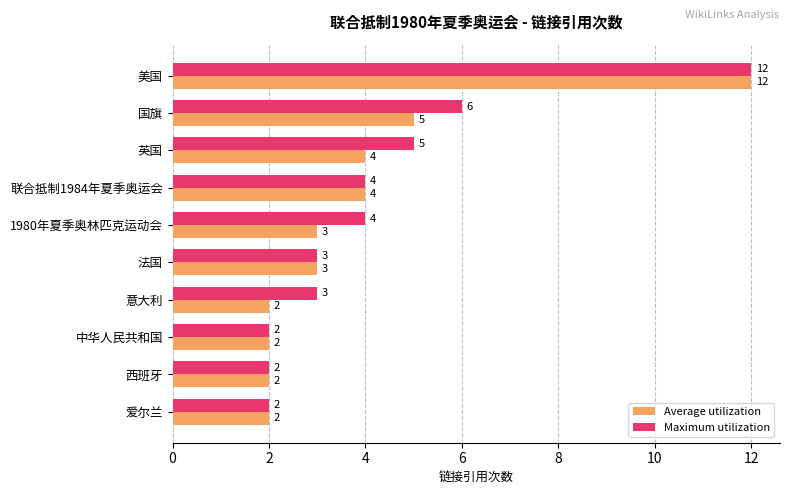

Between 1980年夏季奥林匹克运动会 and 爱尔兰, which series saw the biggest shift?

Maximum utilization